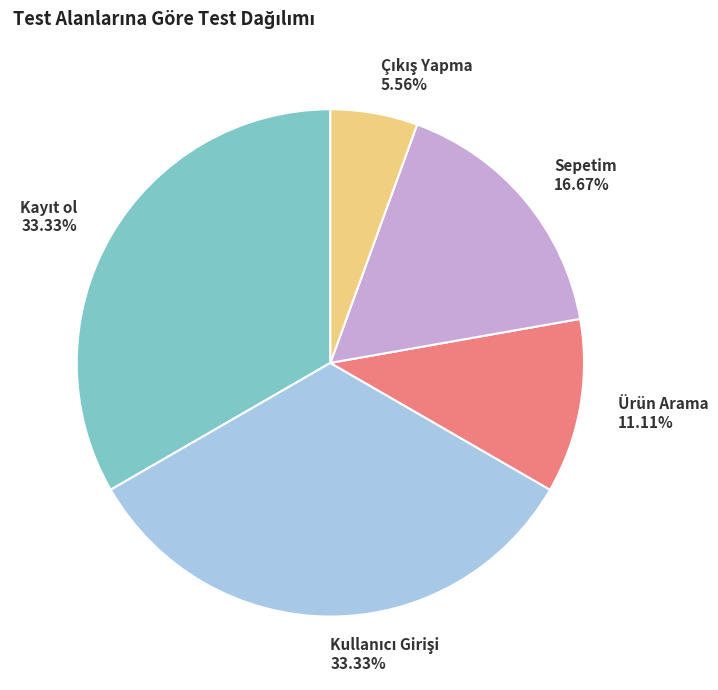

What is the ratio of the value at Ürün Arama to the value at Sepetim?

0.7